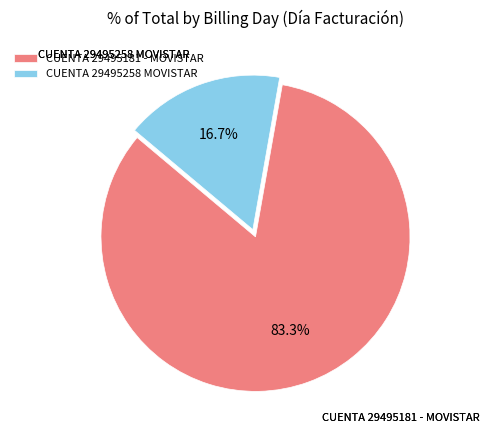

Does any single category account for the majority?

Yes